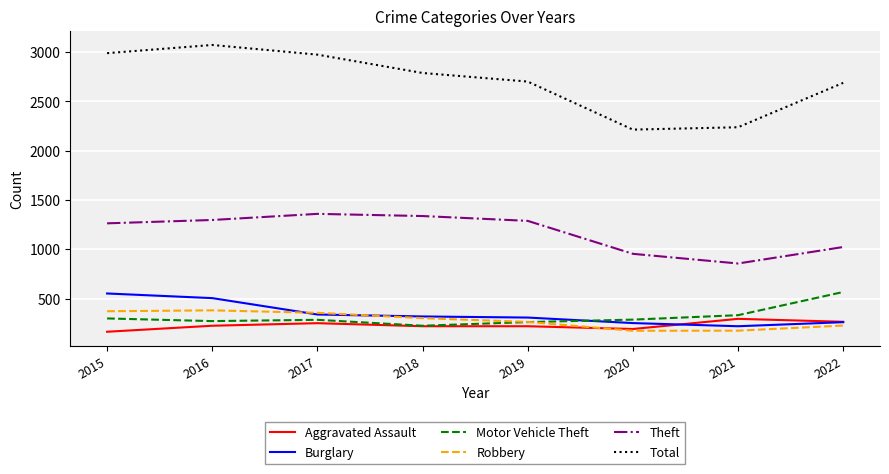

Is the value of Robbery at 2019 greater than the value of Burglary at 2021?

Yes